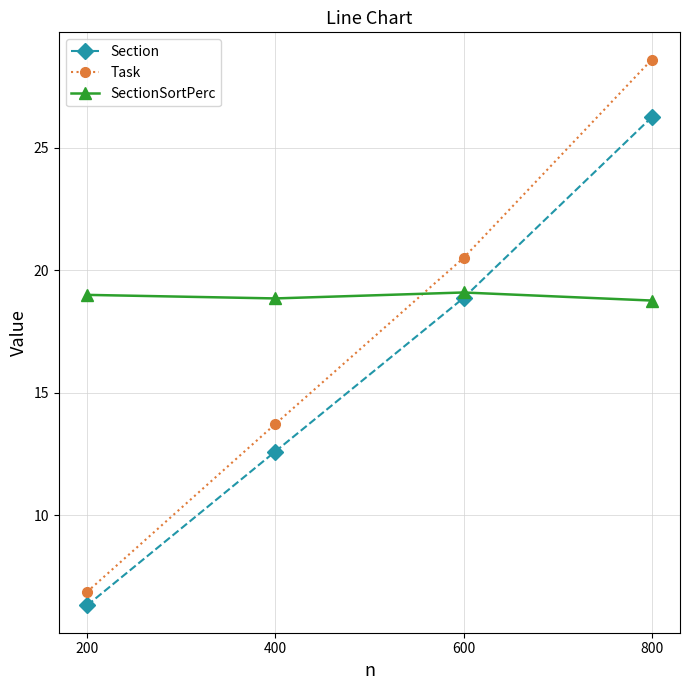

What is the maximum value shown in the chart?

28.6